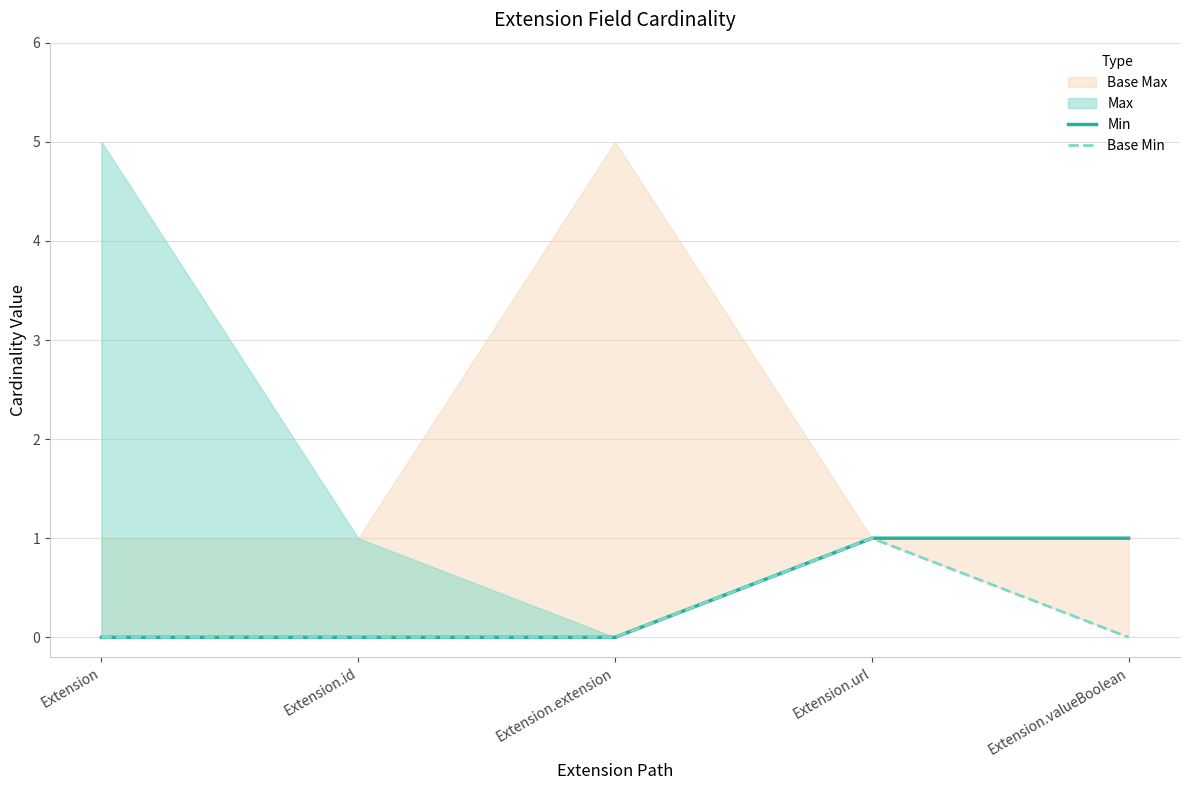

True or false: Min and Base Min intersect in this chart.

False